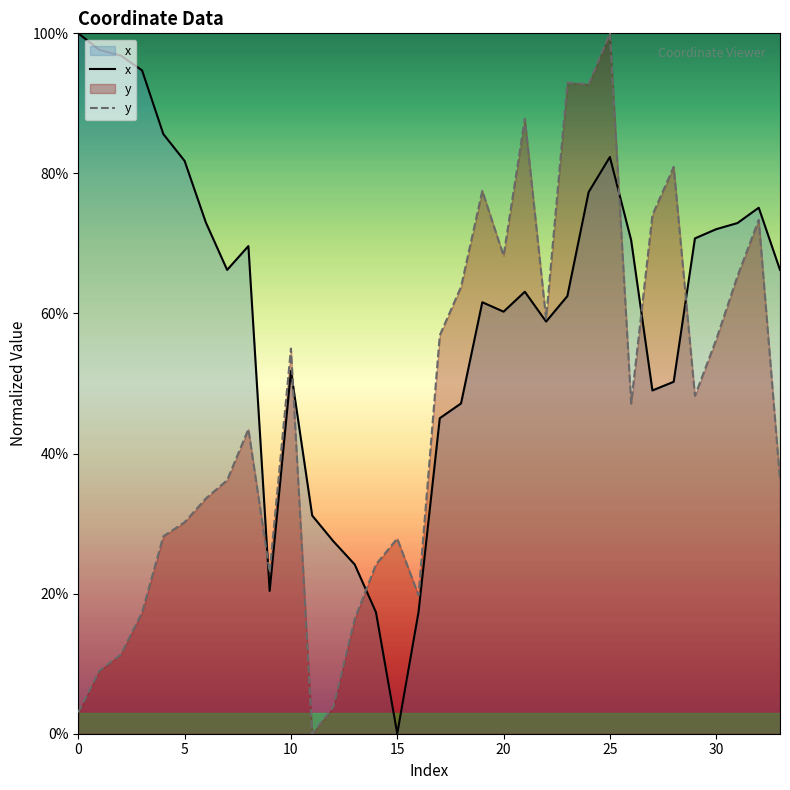

What is the total value across all series at 30?

128.3